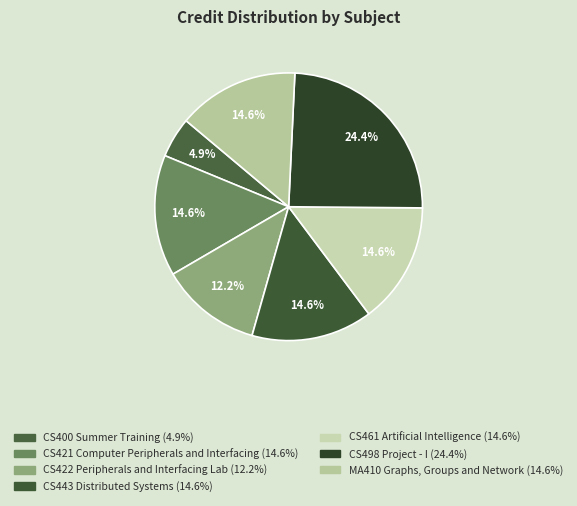

Combined, do MA410 Graphs, Groups and Network and CS443 Distributed Systems account for over 50%?

No